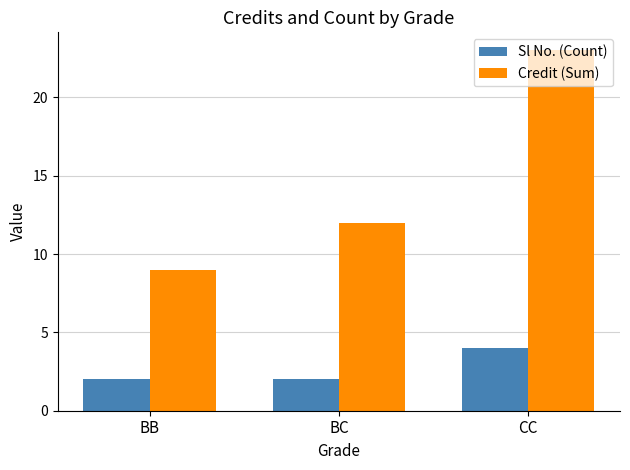

What is the maximum value shown in the chart?

23